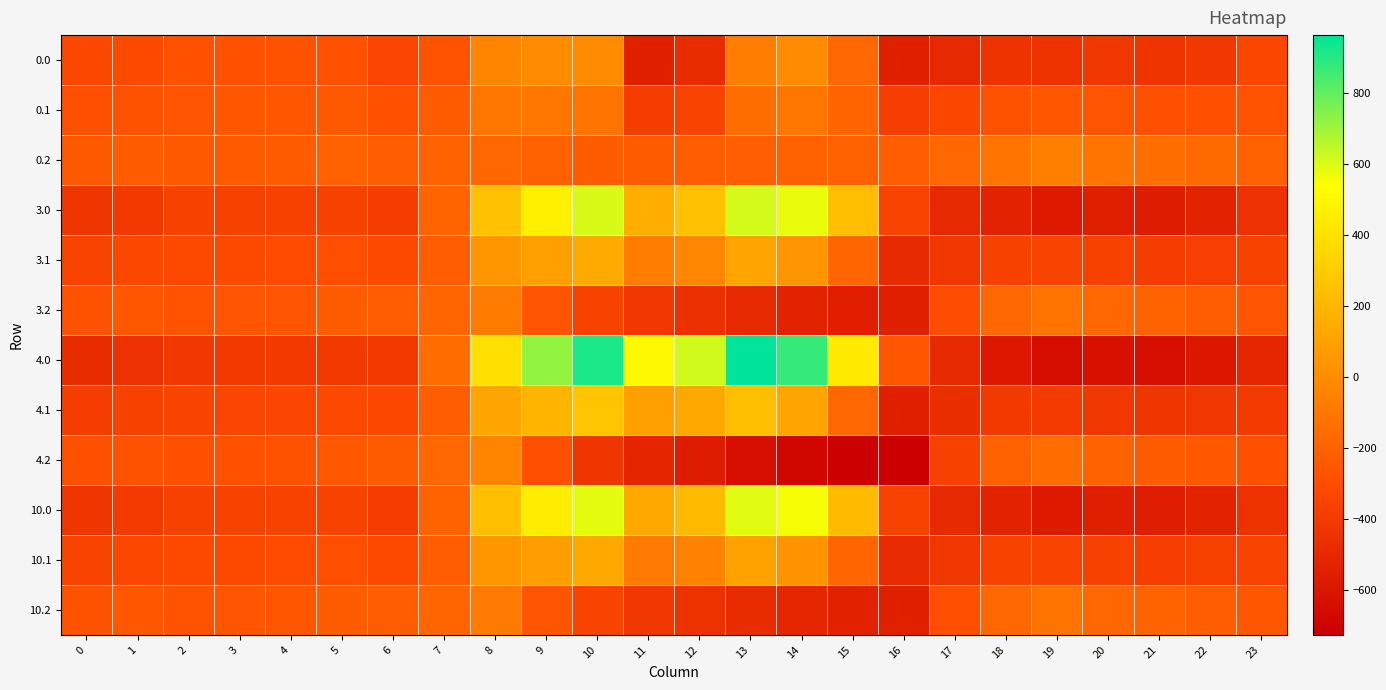

Reading left to right, transcribe all the data shown in this chart.

0.0: 0=-331.7	1=-316.0	2=-280.7	3=-278.0	4=-276.4	5=-280.5	6=-343.6	7=-270.7	8=-35.0	9=0.0	10=0.0	11=-544.3	12=-477.2	13=-70.2	14=-0.3	15=-172.8	16=-545.4	17=-493.8	18=-439.7	19=-448.6	20=-418.7	21=-434.2	22=-410.6	23=-335.2
0.1: 0=-287.8	1=-272.1	2=-260.4	3=-257.1	4=-252.6	5=-241.7	6=-280.0	7=-234.9	8=-102.3	9=-104.8	10=-114.0	11=-384.7	12=-350.8	13=-141.2	14=-105.5	15=-190.4	16=-380.5	17=-335.5	18=-276.5	19=-254.3	20=-267.6	21=-288.7	22=-287.4	23=-269.9
0.2: 0=-243.9	1=-228.2	2=-240.1	3=-236.3	4=-228.9	5=-202.8	6=-216.4	7=-199.0	8=-169.5	9=-209.6	10=-228.0	11=-225.2	12=-224.3	13=-212.2	14=-210.7	15=-207.9	16=-215.6	17=-177.2	18=-113.3	19=-60.0	20=-116.6	21=-143.2	22=-164.3	23=-204.7
3.0: 0=-431.1	1=-404.3	2=-366.4	3=-361.6	4=-361.4	5=-362.0	6=-386.2	7=-190.9	8=249.5	9=474.1	10=605.9	11=157.0	12=248.0	13=612.9	14=575.5	15=234.5	16=-350.6	17=-494.5	18=-536.9	19=-581.3	20=-558.3	21=-569.2	22=-530.7	23=-451.7
3.1: 0=-351.8	1=-331.0	2=-318.3	3=-313.7	4=-310.2	5=-297.3	6=-314.5	7=-223.1	8=48.2	9=90.9	10=142.7	11=-72.8	12=-29.8	13=111.9	14=39.5	15=-178.9	16=-490.8	17=-422.2	18=-361.7	19=-350.8	20=-364.8	21=-383.7	22=-375.0	23=-355.6
3.2: 0=-272.5	1=-257.6	2=-270.1	3=-265.8	4=-259.0	5=-230.7	6=-224.6	7=-184.2	8=-80.7	9=-261.8	10=-357.3	11=-420.6	12=-453.7	13=-495.4	14=-526.0	15=-550.4	16=-553.6	17=-299.7	18=-177.3	19=-120.2	20=-171.2	21=-198.2	22=-219.3	23=-259.4
4.0: 0=-482.0	1=-449.5	2=-410.3	3=-404.4	4=-404.9	5=-403.8	6=-408.0	7=-150.1	8=395.3	9=716.9	10=916.2	11=516.0	12=619.4	13=962.7	14=870.3	15=443.0	16=-250.9	17=-494.8	18=-586.7	19=-649.2	20=-629.9	21=-638.4	22=-592.3	23=-511.3
4.1: 0=-384.6	1=-361.1	2=-347.9	3=-342.7	4=-339.6	5=-325.7	6=-332.2	7=-217.1	8=125.2	9=191.1	10=274.1	11=87.0	12=134.6	13=241.5	14=113.7	15=-173.1	16=-547.3	17=-466.6	18=-405.4	19=-400.2	20=-414.5	21=-432.4	22=-419.9	23=-399.4
4.2: 0=-287.1	1=-272.7	2=-285.5	3=-281.0	4=-274.4	5=-245.0	6=-228.8	7=-176.6	8=-35.3	9=-288.5	10=-423.5	11=-520.6	12=-571.2	13=-640.4	14=-687.4	15=-725.8	16=-726.6	17=-362.4	18=-210.0	19=-151.0	20=-199.2	21=-226.4	22=-247.4	23=-287.5
10.0: 0=-427.7	1=-401.3	2=-363.5	3=-358.7	4=-358.4	5=-359.2	6=-384.7	7=-193.7	8=239.8	9=457.8	10=585.1	11=132.9	12=223.1	13=589.4	14=555.7	15=220.5	16=-357.3	17=-494.5	18=-533.6	19=-576.7	20=-553.5	21=-564.6	22=-526.6	23=-447.7
10.1: 0=-349.6	1=-328.9	2=-316.3	3=-311.8	4=-308.2	5=-295.4	6=-313.3	7=-223.5	8=43.0	9=84.2	10=133.9	11=-83.5	12=-40.8	13=103.2	14=34.5	15=-179.3	16=-487.0	17=-419.2	18=-358.8	19=-347.5	20=-361.4	21=-380.4	22=-372.0	23=-352.6
10.2: 0=-271.5	1=-256.6	2=-269.1	3=-264.8	4=-257.9	5=-229.8	6=-224.3	7=-184.7	8=-83.8	9=-260.0	10=-352.9	11=-413.9	12=-445.8	13=-485.7	14=-515.2	15=-538.7	16=-541.9	17=-295.4	18=-175.1	19=-118.1	20=-169.3	21=-196.3	22=-217.4	23=-257.6